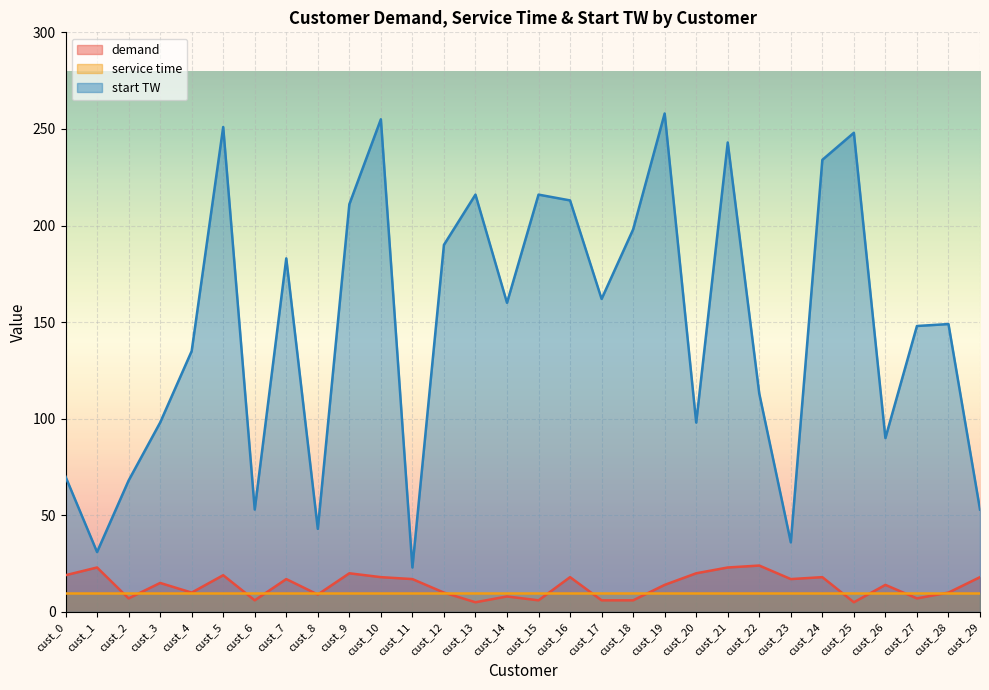

The value of demand at cust_15 is 10. True or false?

False